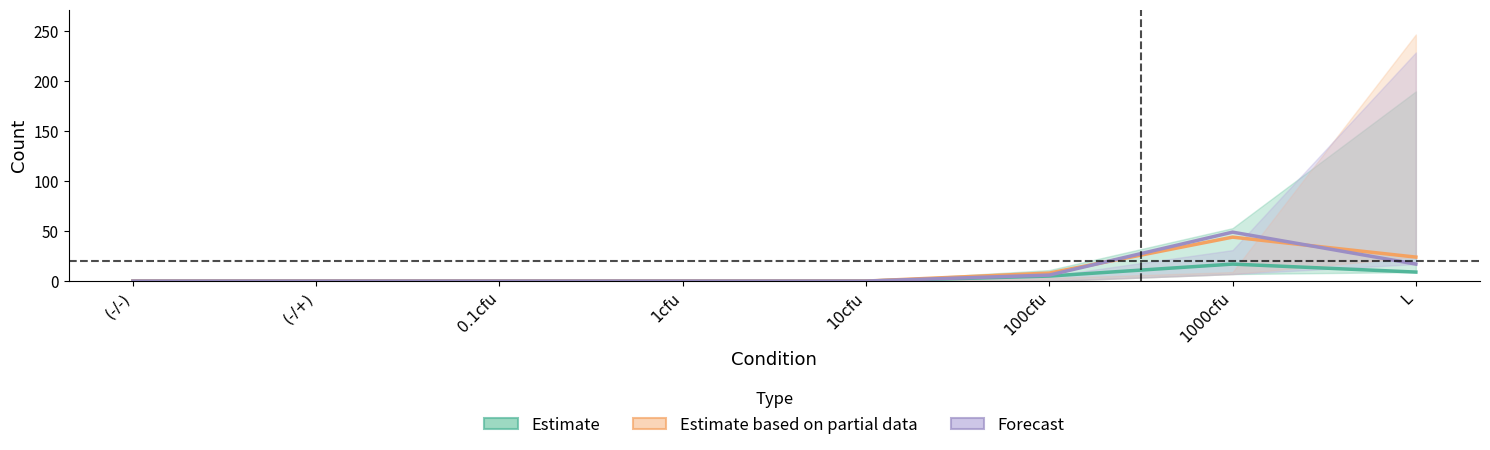

At which category is the sum across all series the highest?

1000cfu